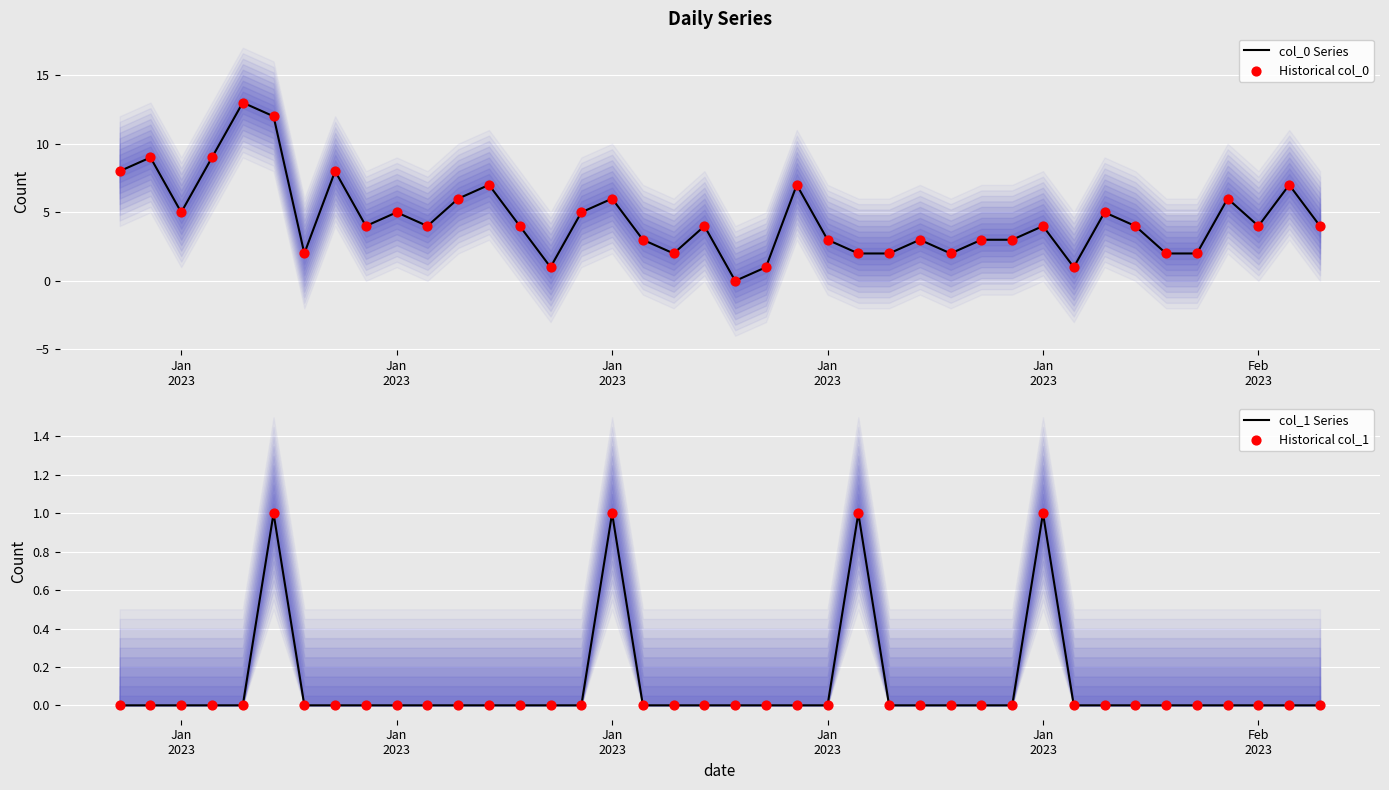

Which series has the largest Y range (max minus min)?

col_0 Series